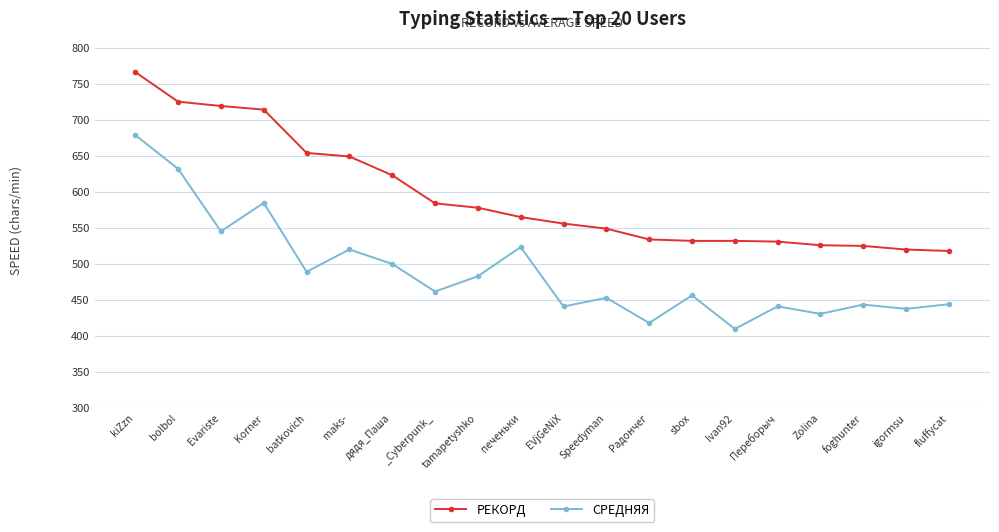

What is the label of the 13th point from the right?

_Cyberpunk_